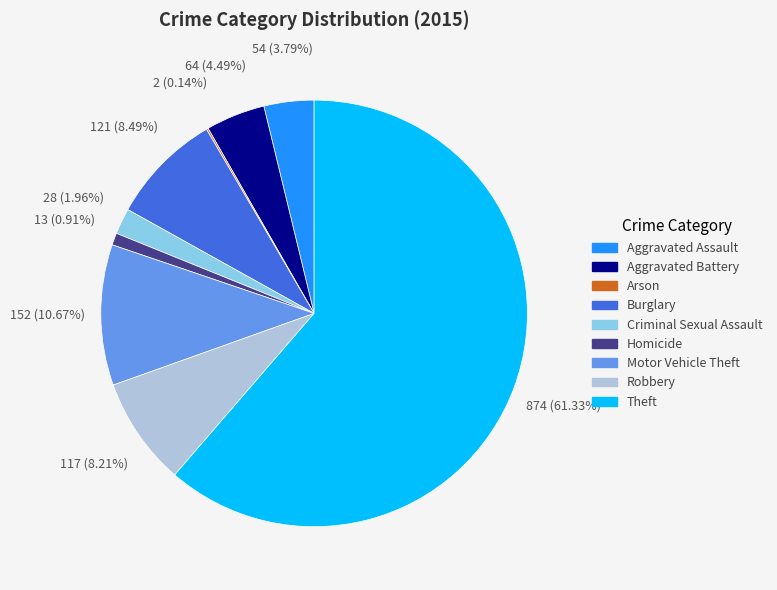

Approximately how many times larger is the value at Aggravated Battery compared to Aggravated Assault?

1.2